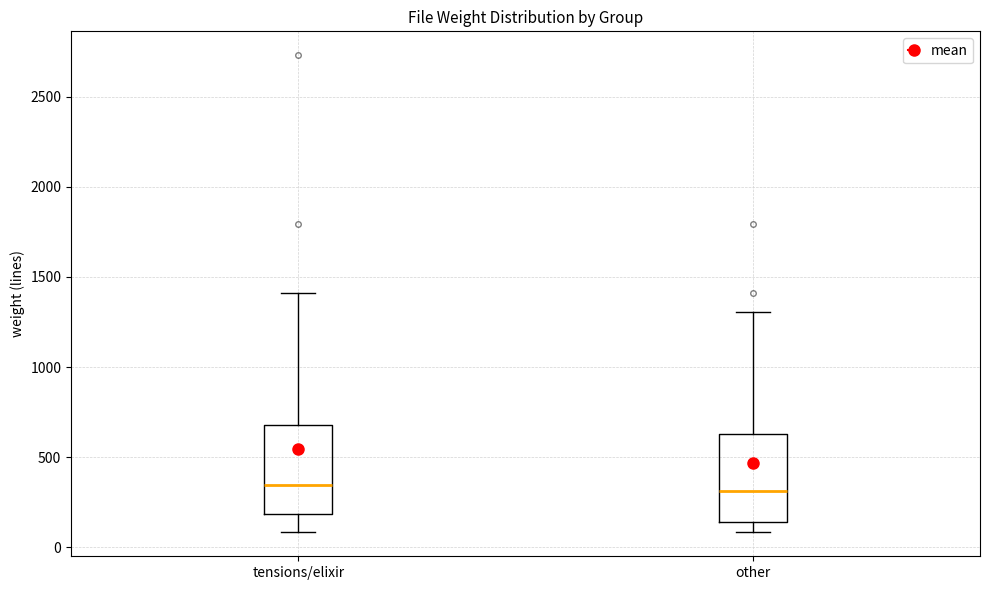

Reading left to right, transcribe this box plot: for each box, give where its median line is, the range the box spans, and where its two whiskers end, as read against the y-axis. The values are not printed on the chart, so give them approximately, as read against the axis.

tensions/elixir: median 350, box 200 to 700, whiskers 100 to 1400
other: median 300, box 150 to 650, whiskers 100 to 1300